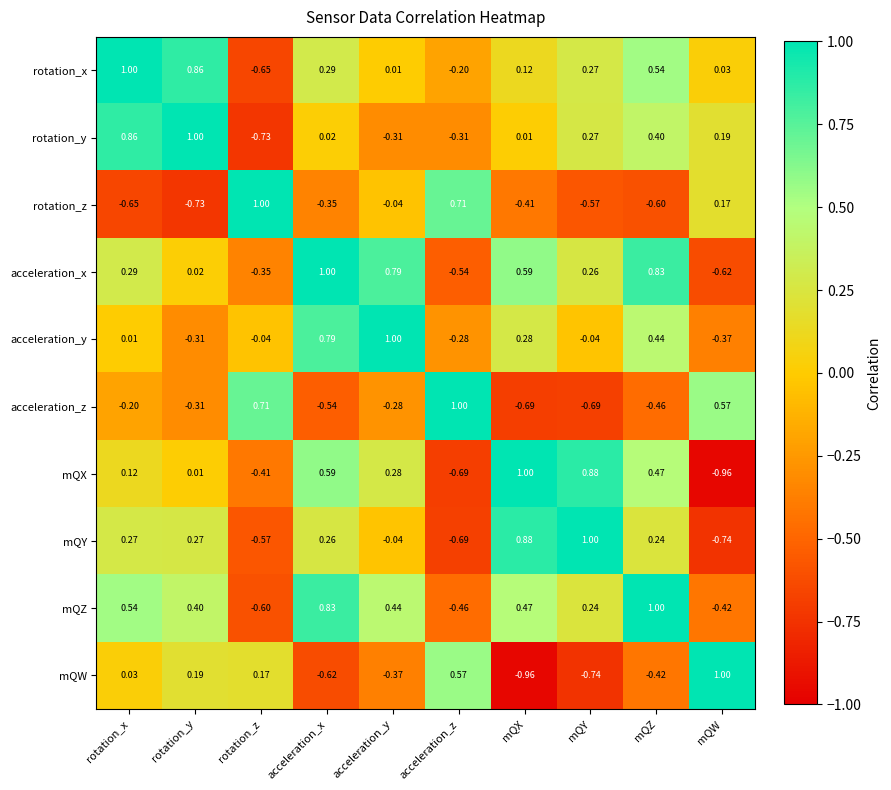

Between acceleration_y and acceleration_z, which series saw the biggest shift?

acceleration_x